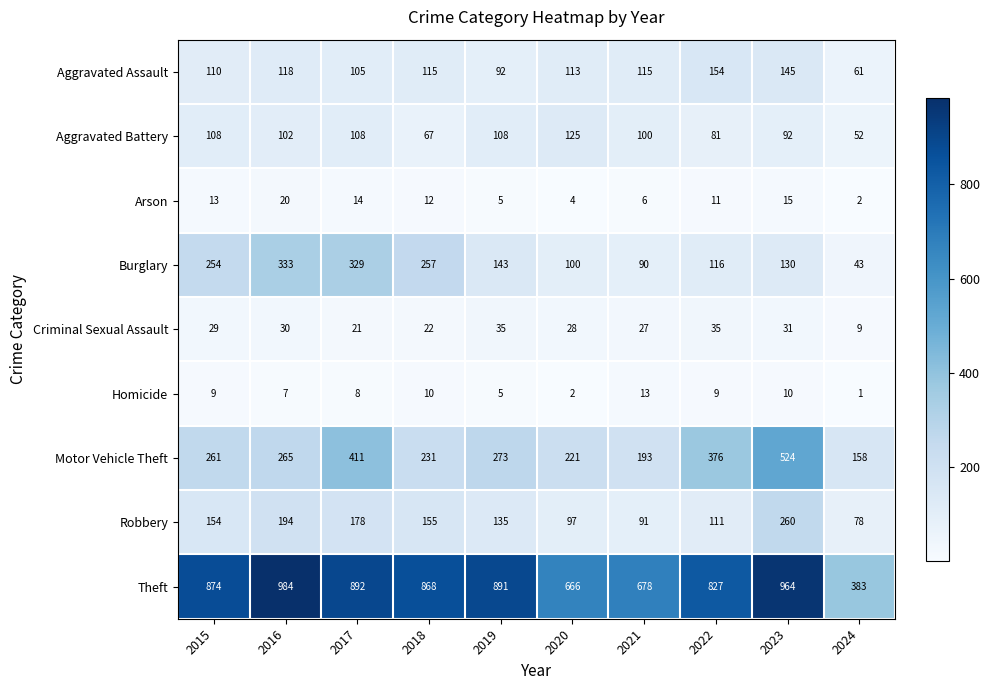

List the series in order of their peak value, highest first.

Theft, Motor Vehicle Theft, Burglary, Robbery, Aggravated Assault, Aggravated Battery, Criminal Sexual Assault, Arson, Homicide